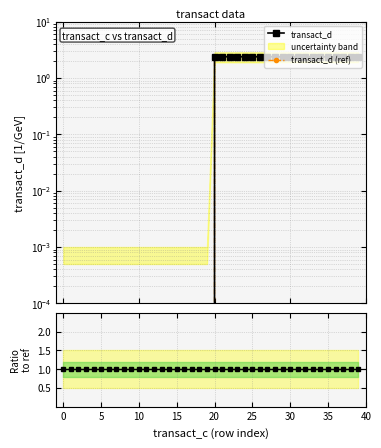

How many intersections are there between transact_d and ratio?

1